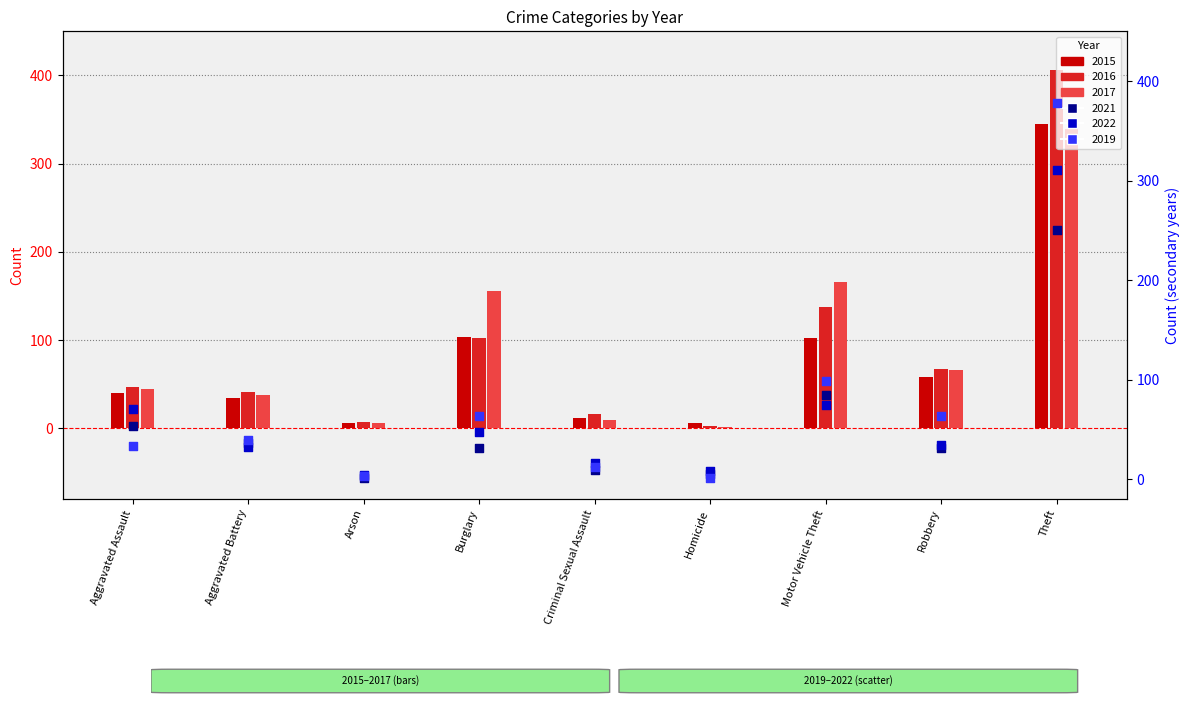

What is the total value across all series at Motor Vehicle Theft?

664